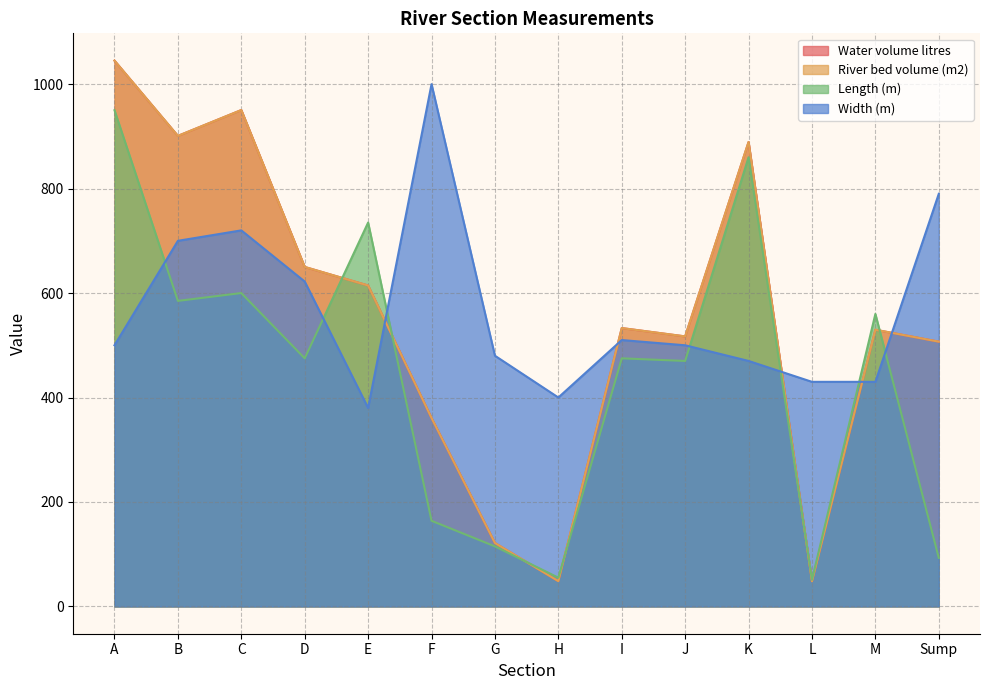

Is it true that Width (m) equals 720.0 at C?

True